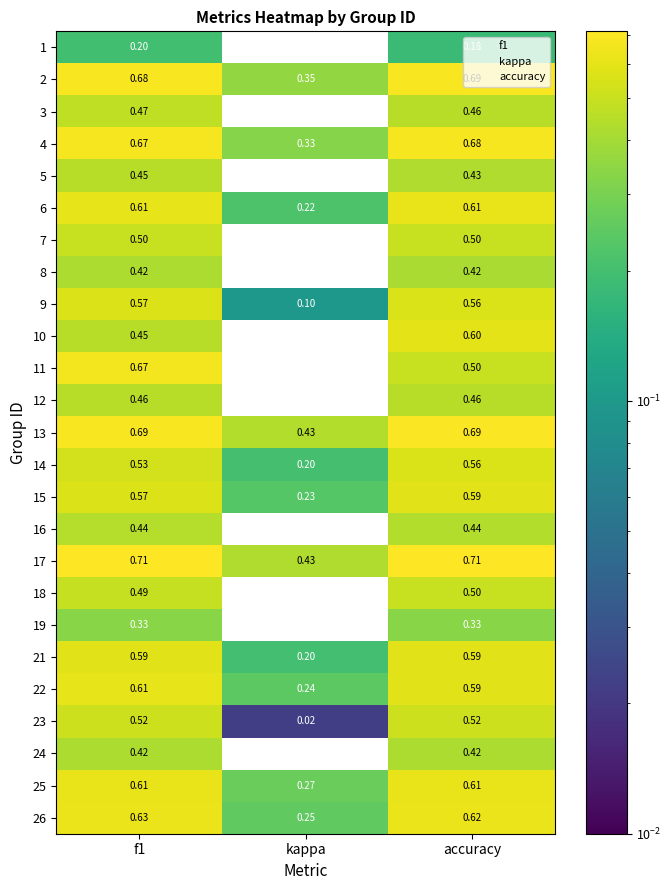

At which label is 11 closest to 0?

kappa